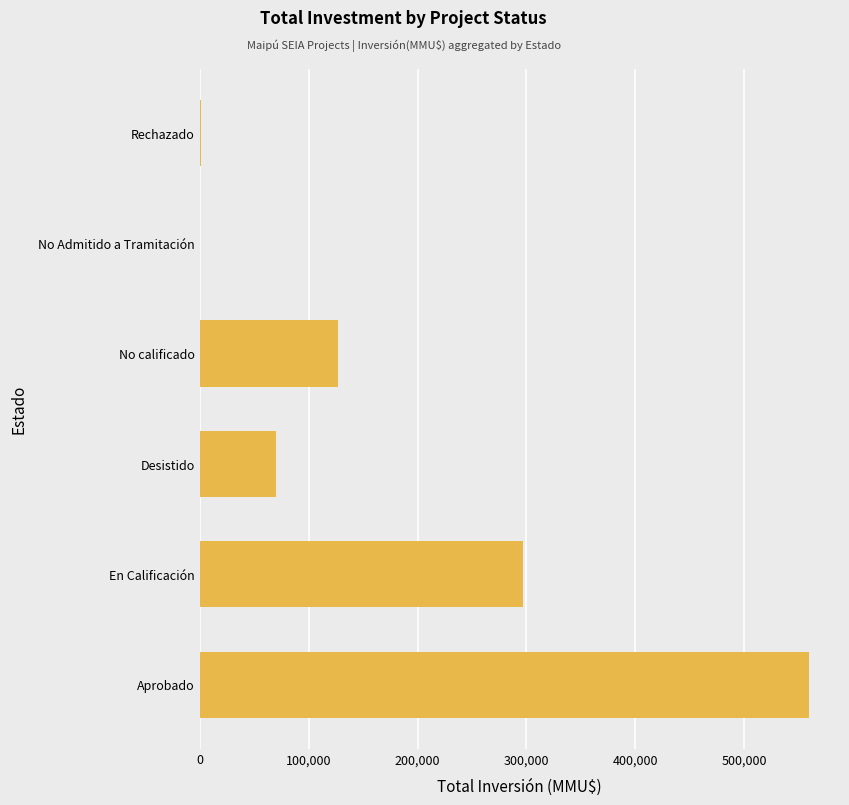

How many data points does each series have?

6